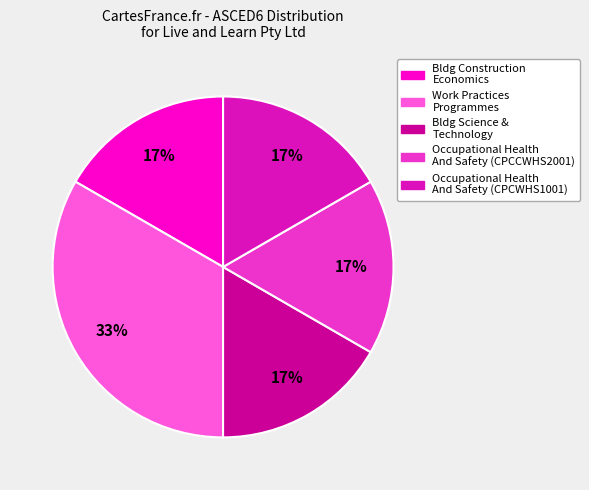

To the nearest percent, what is the average slice percentage?

20%